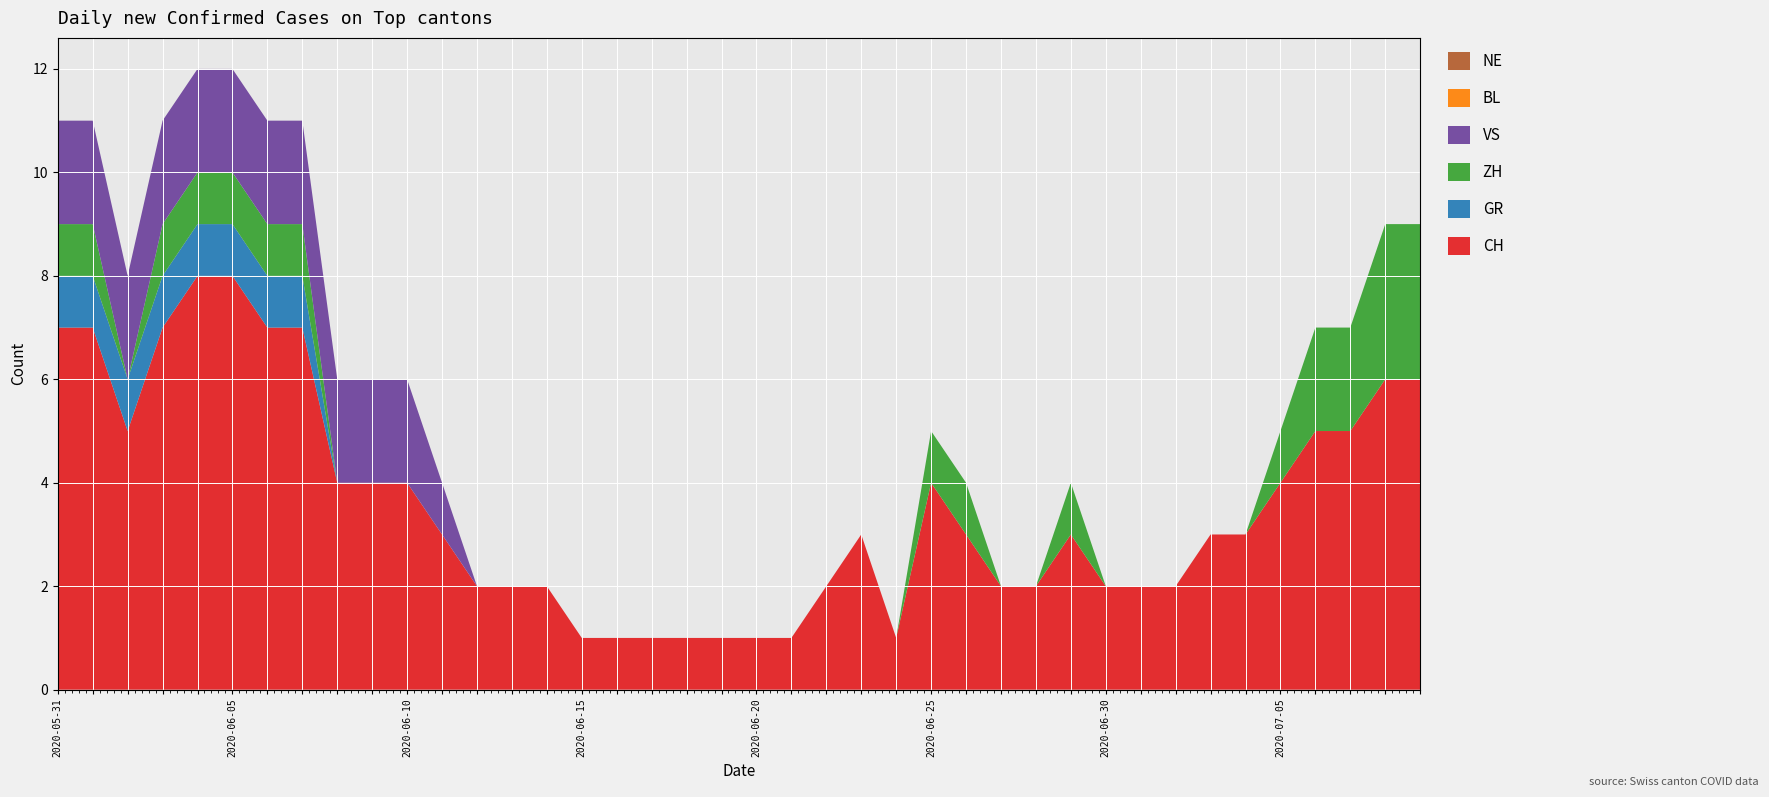

Reading left to right, transcribe all the data shown in this chart.

CH: 7	7	5	7	8	8	7	7	4	4	4	3	2	2	2	1	1	1	1	1	1	1	2	3	1	4	3	2	2	3	2	2	2	3	3	4	5	5	6	6
GR: 1	1	1	1	1	1	1	1	0	0	0	0	0	0	0	0	0	0	0	0	0	0	0	0	0	0	0	0	0	0	0	0	0	0	0	0	0	0	0	0
ZH: 1	1	0	1	1	1	1	1	0	0	0	0	0	0	0	0	0	0	0	0	0	0	0	0	0	1	1	0	0	1	0	0	0	0	0	1	2	2	3	3
VS: 2	2	2	2	2	2	2	2	2	2	2	1	0	0	0	0	0	0	0	0	0	0	0	0	0	0	0	0	0	0	0	0	0	0	0	0	0	0	0	0
BL: 0	0	0	0	0	0	0	0	0	0	0	0	0	0	0	0	0	0	0	0	0	0	0	0	0	0	0	0	0	0	0	0	0	0	0	0	0	0	0	0
NE: 0	0	0	0	0	0	0	0	0	0	0	0	0	0	0	0	0	0	0	0	0	0	0	0	0	0	0	0	0	0	0	0	0	0	0	0	0	0	0	0